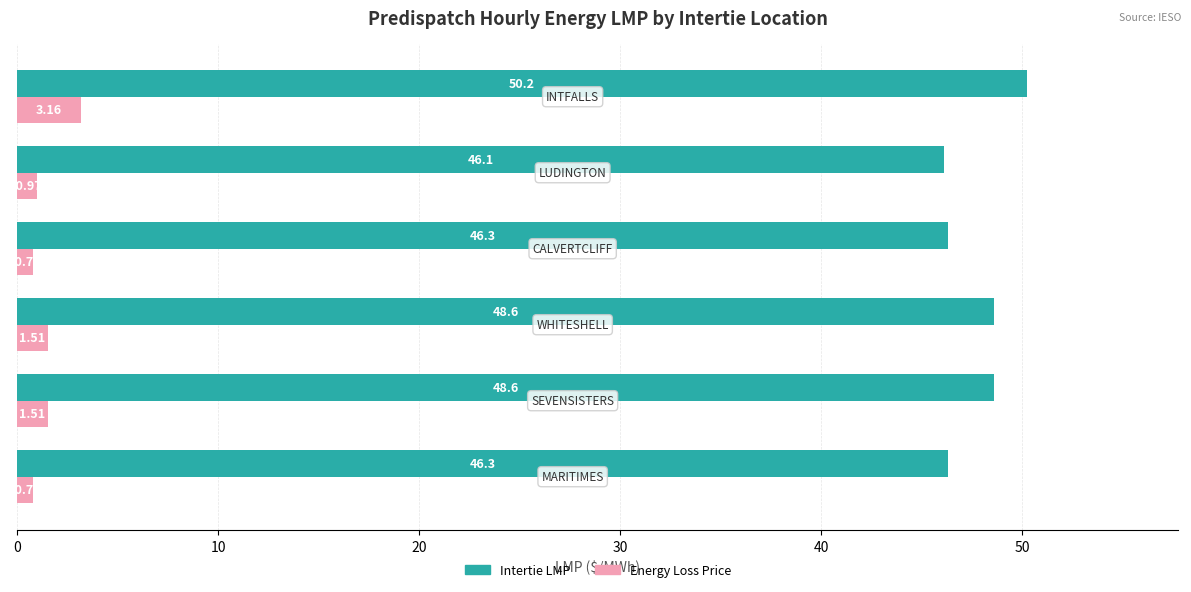

Rank the series by their maximum value, from lowest to highest.

Energy Loss Price, Intertie LMP